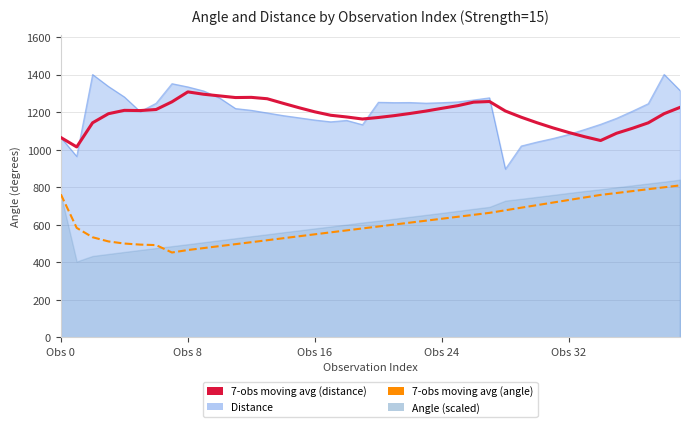

True or false: 7-obs moving avg (distance) and 7-obs moving avg (angle) intersect in this chart.

False